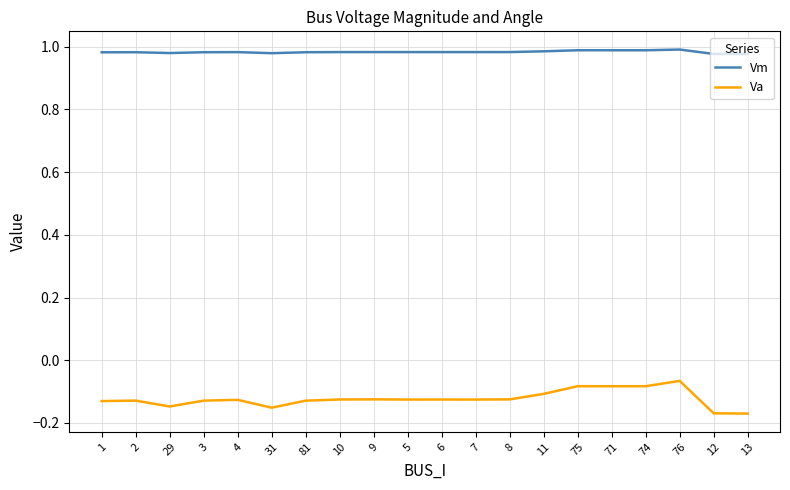

The value of Vm at 76 is 1.4. True or false?

False